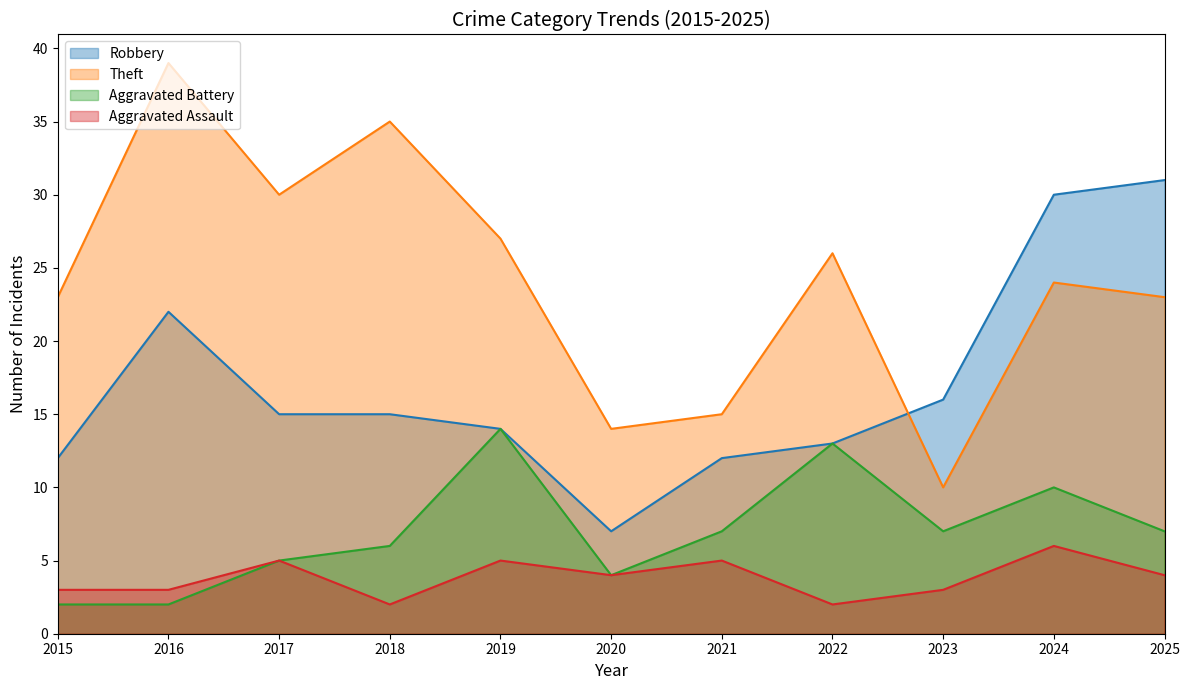

How many interior local valleys does the Theft series have?

3